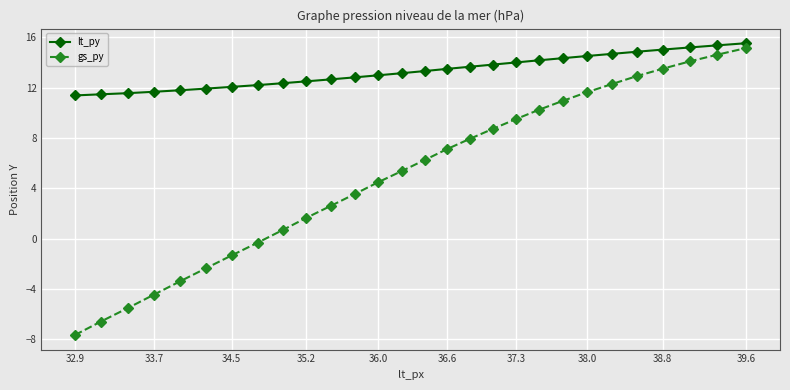

Rank the series by their average value, from highest to lowest.

lt_py, gs_py